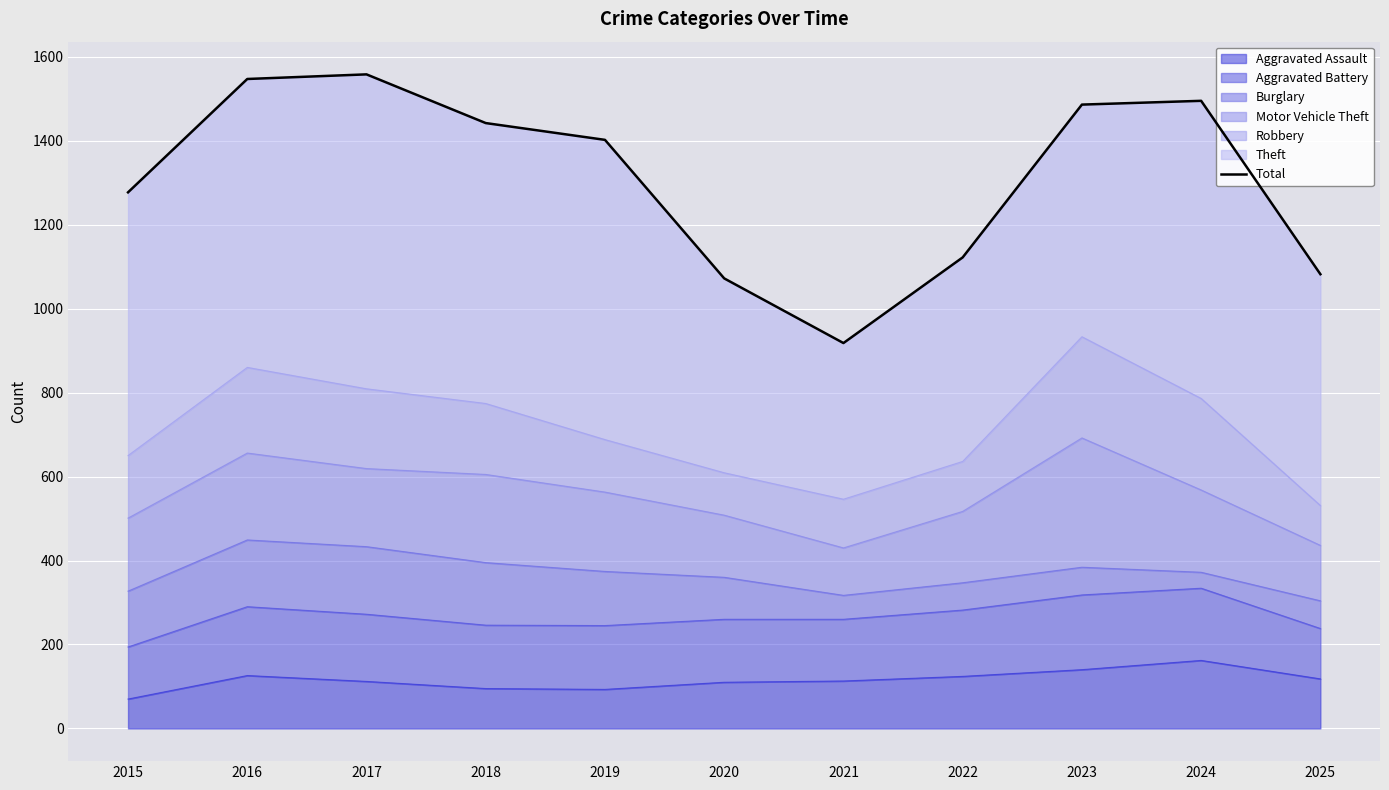

List the labels in order of value, largest first.

2017, 2016, 2024, 2023, 2018, 2019, 2015, 2022, 2025, 2020, 2021